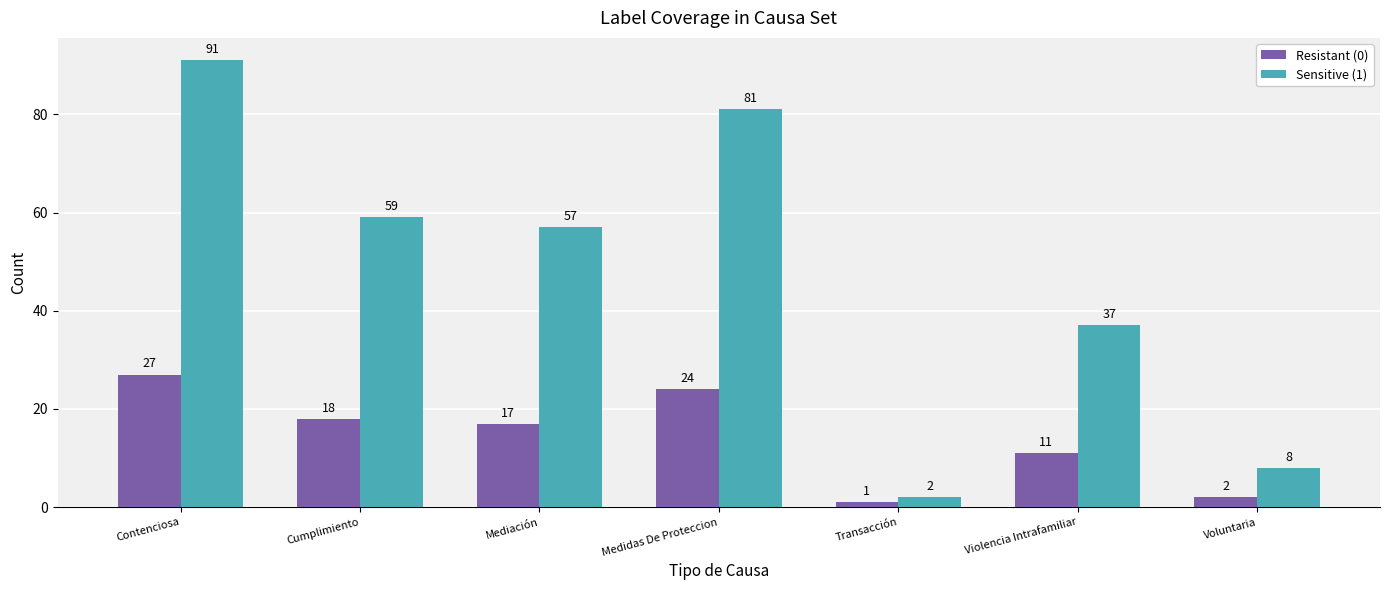

List the series in order of their peak value, lowest first.

Resistant (0), Sensitive (1)